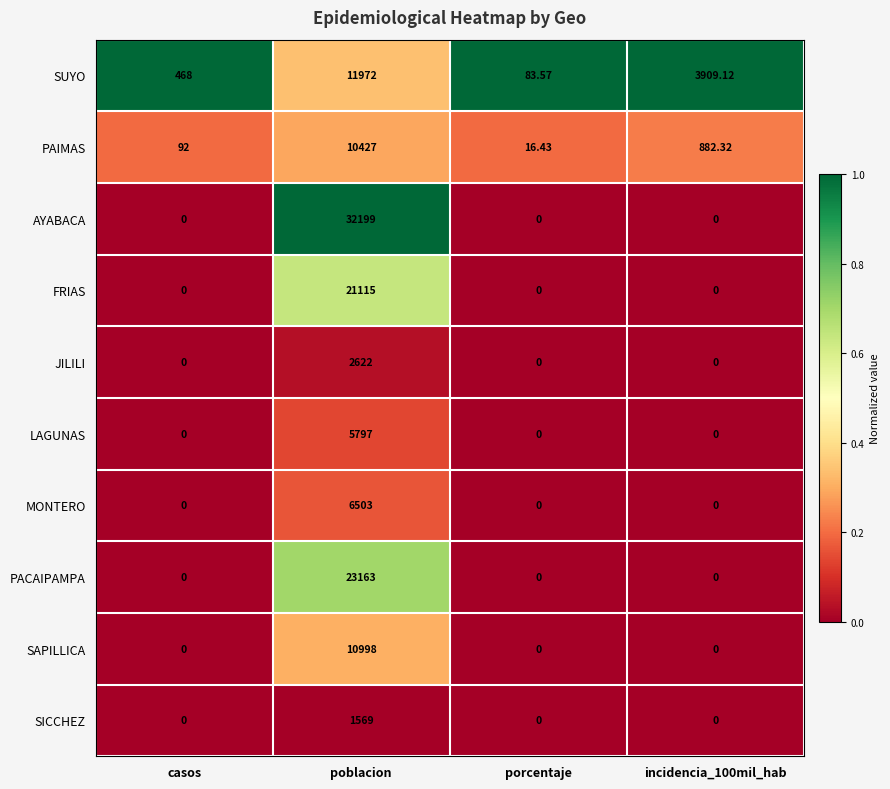

Where does the SUYO series first go above 3909?

poblacion